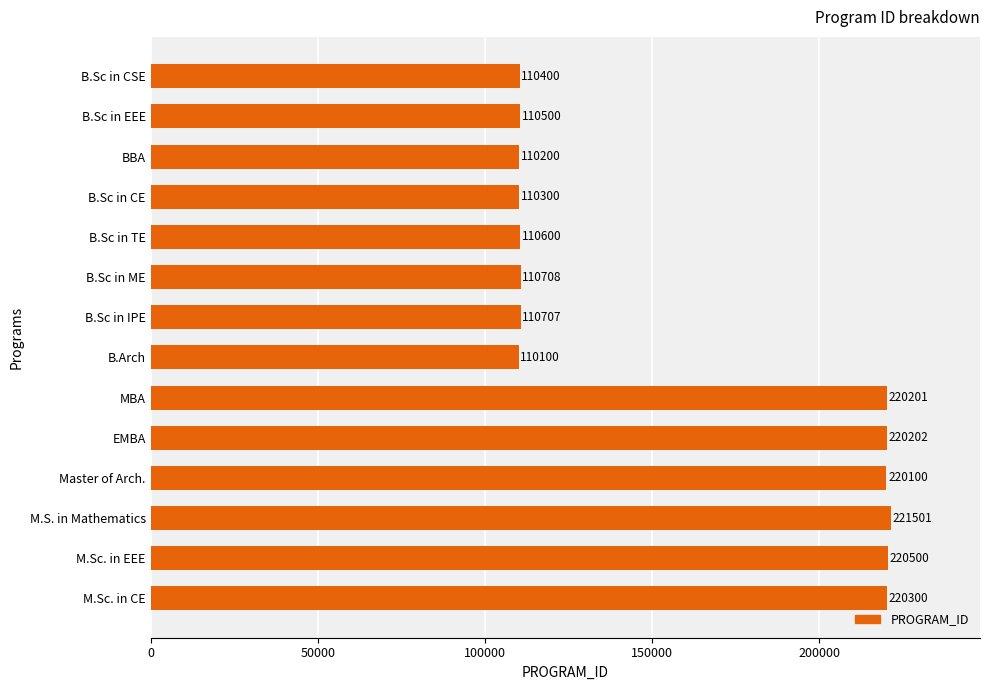

What is the difference between the values at B.Sc in EEE and Master of Arch.?

109600